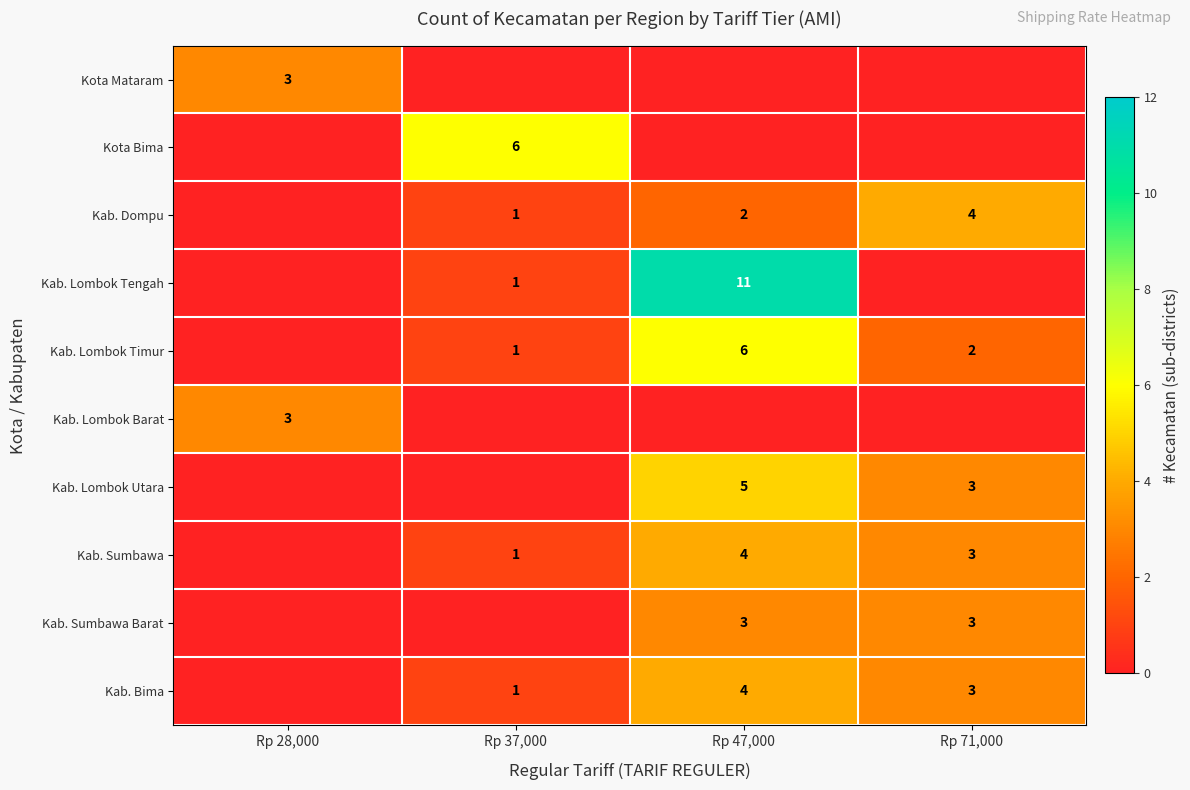

True or false: Kab. Dompu has a value of 4 at Rp 71,000.

True